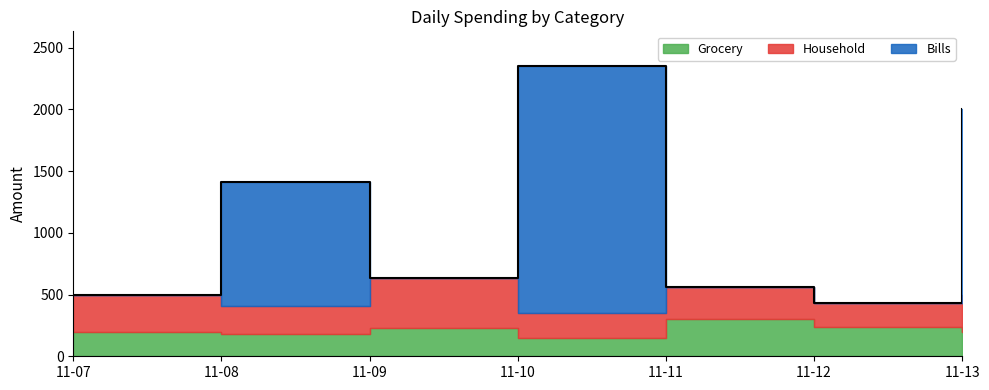

What is the lowest value of the Grocery series?

150